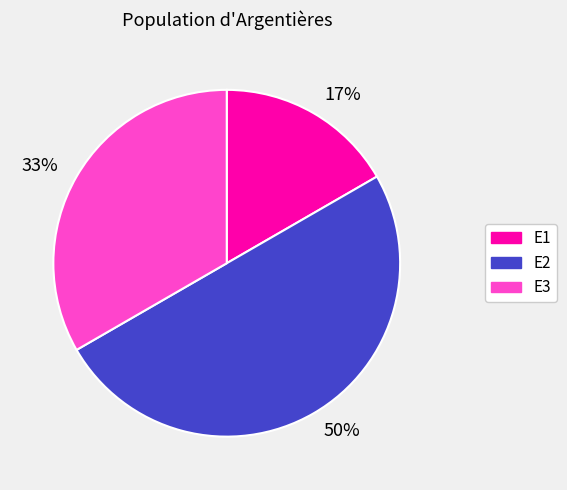

How many slices are in this pie chart?

3